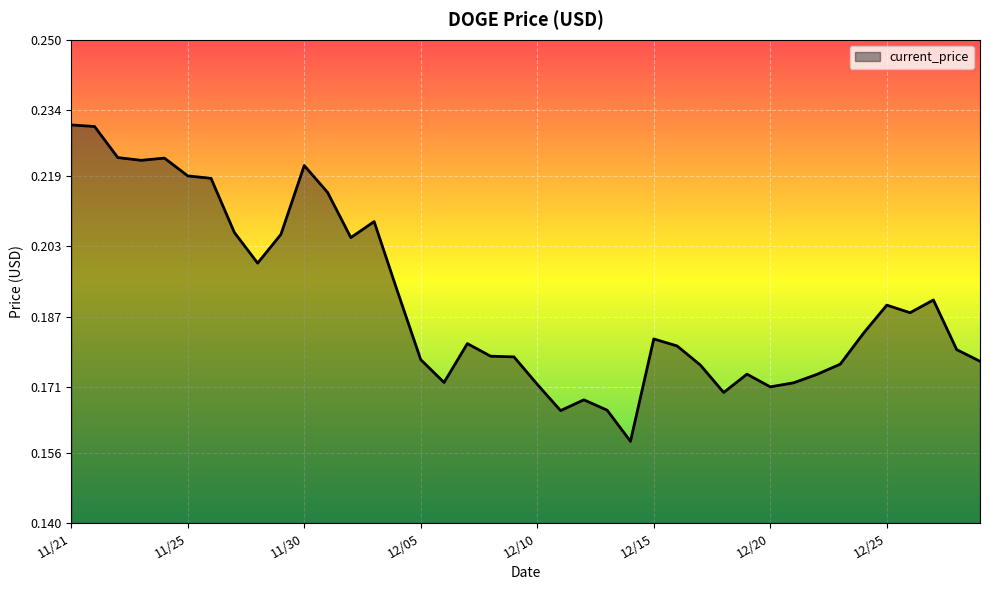

How many lines are shown in the chart?

1